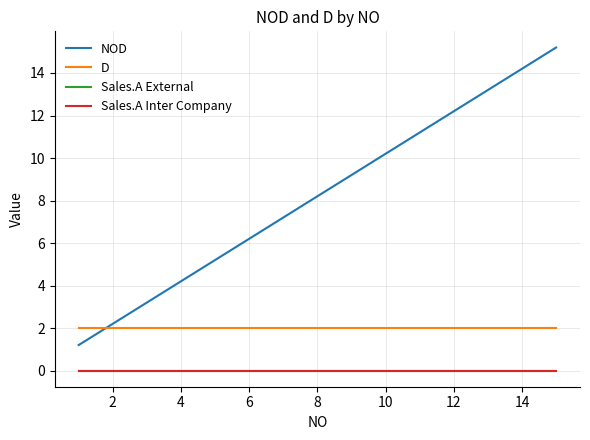

What is the lowest value of the NOD series?

1.2